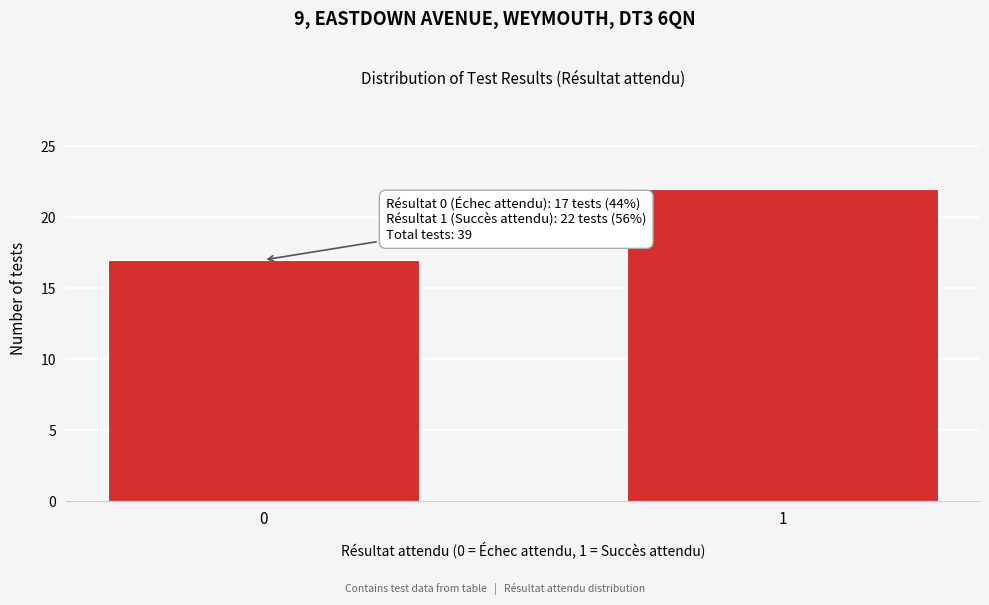

Reading right to left, what are all the values shown in this chart?

22	17